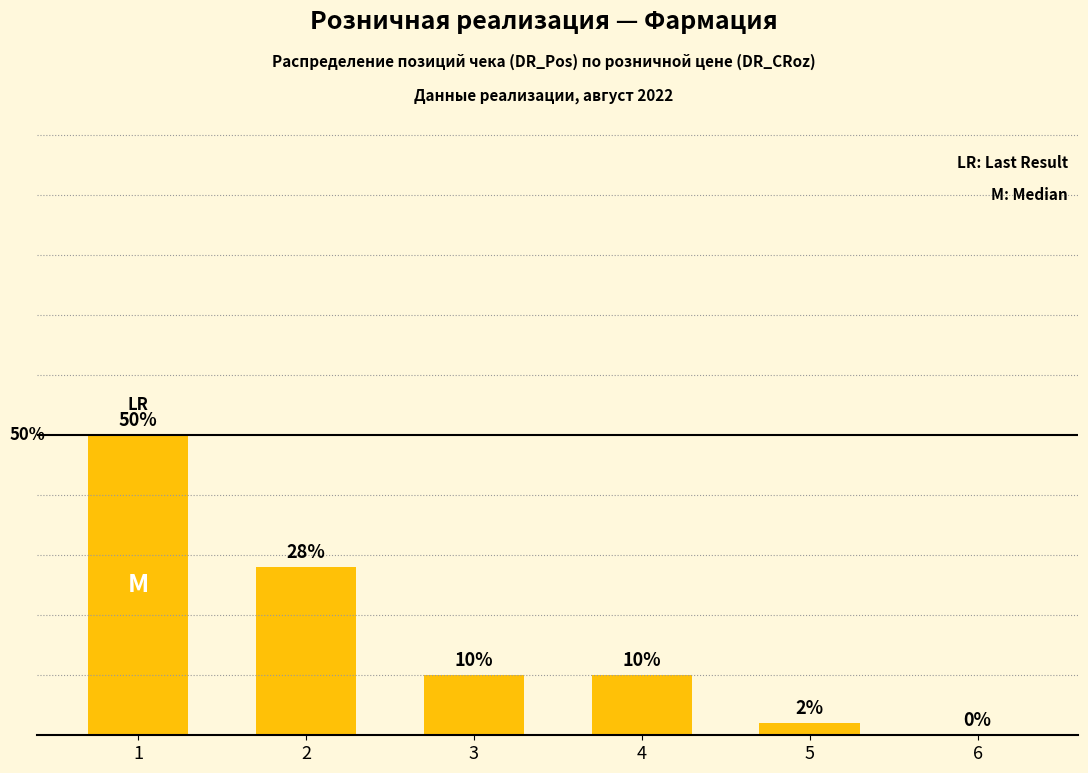

Are the bars horizontal?

No